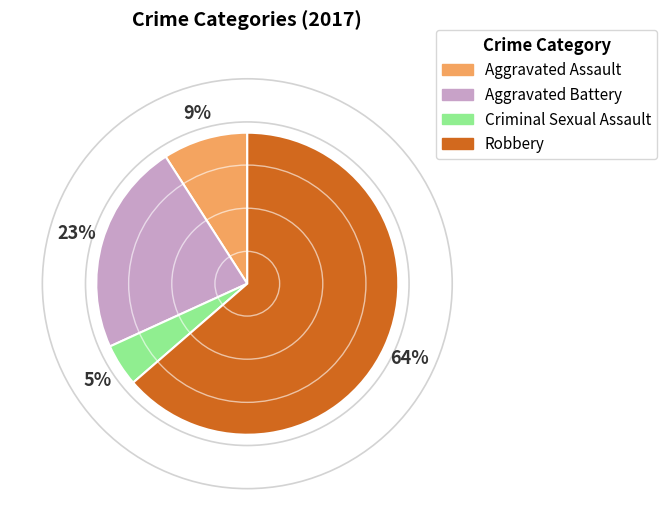

To the nearest percent, what is the average slice percentage?

25%